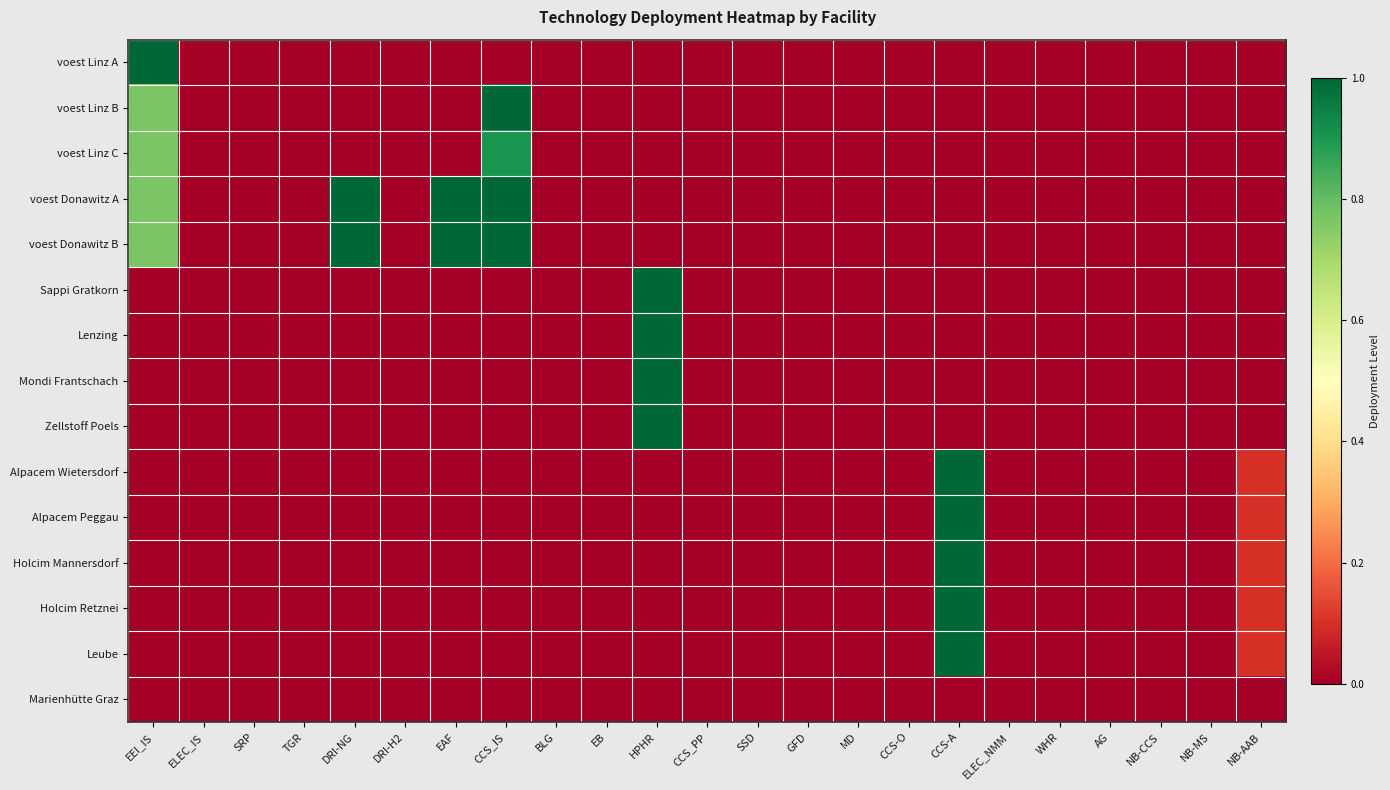

At which category does the chart reach its peak across all series?

EEI_IS